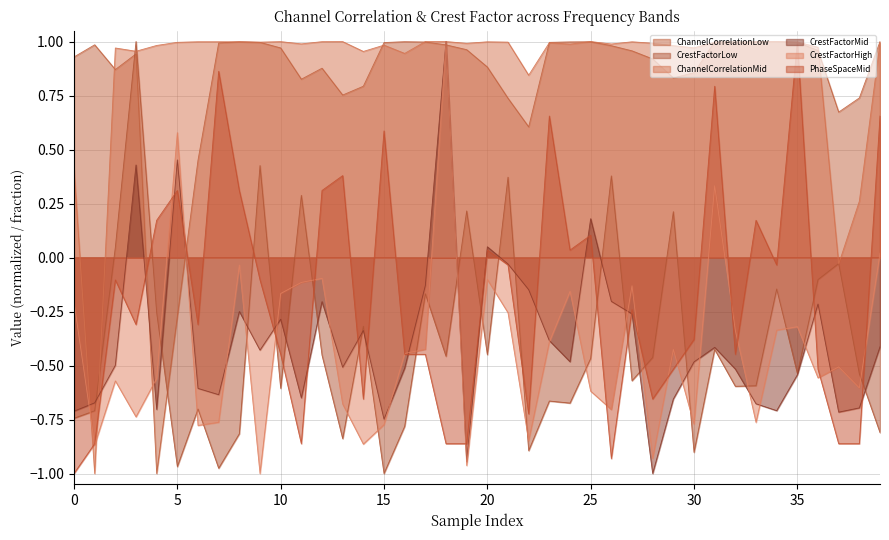

At which category does the chart reach its peak across all series?

39